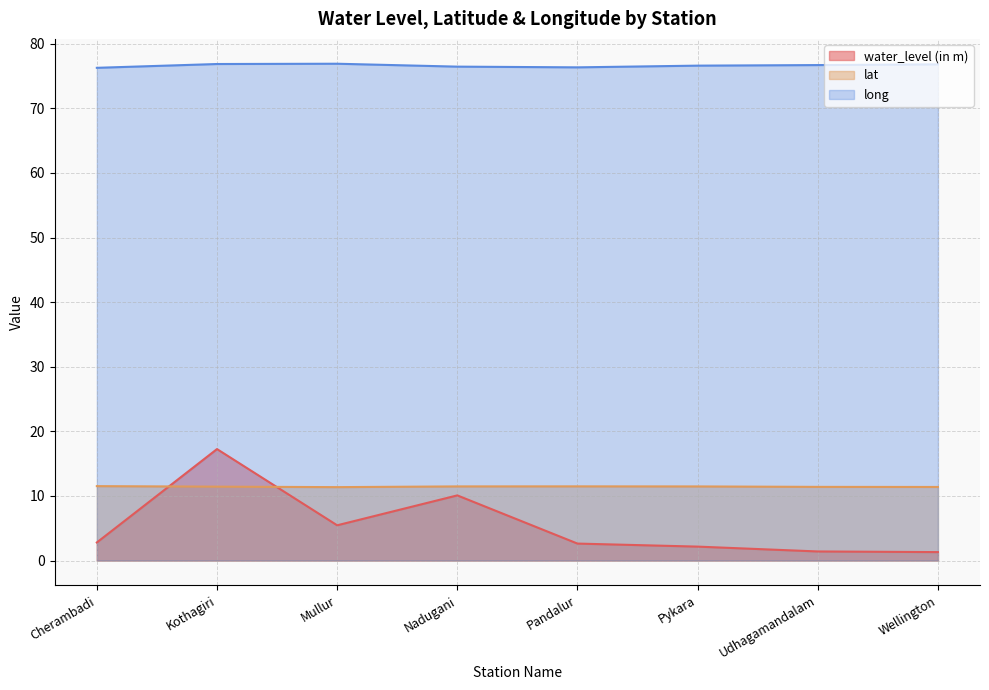

What is the sum of the long values at Pandalur and Wellington?

153.2